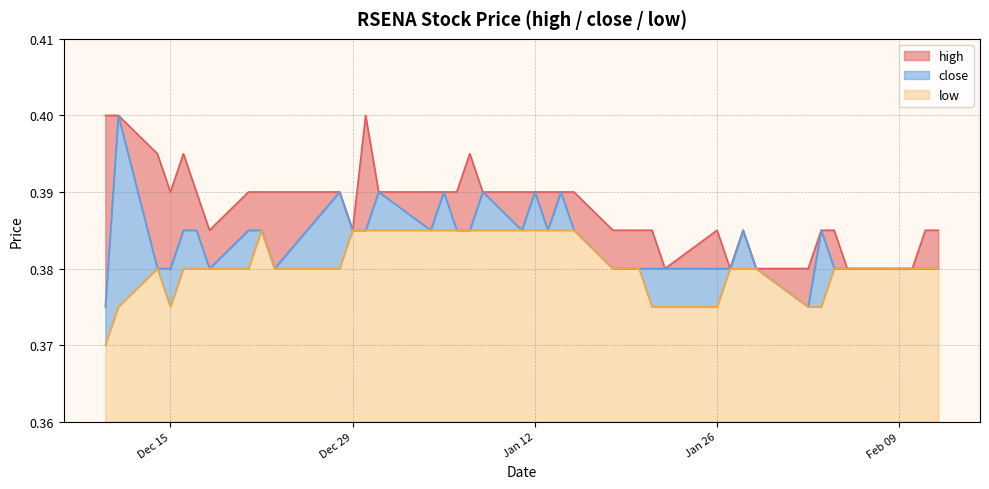

Which series has the largest total across all categories?

high